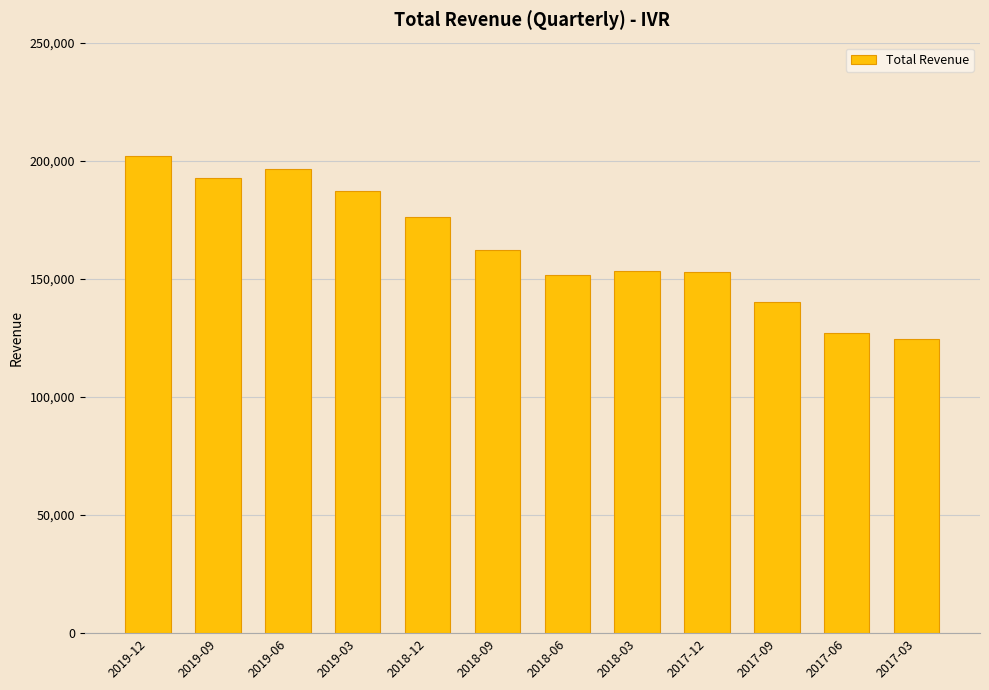

What is the smallest value displayed?

124600